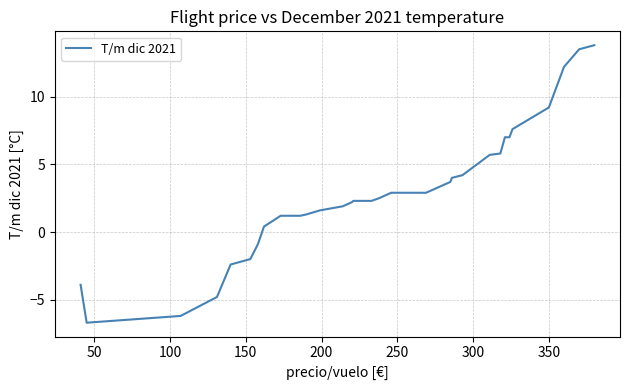

What is the difference between the maximum and minimum values?

20.5